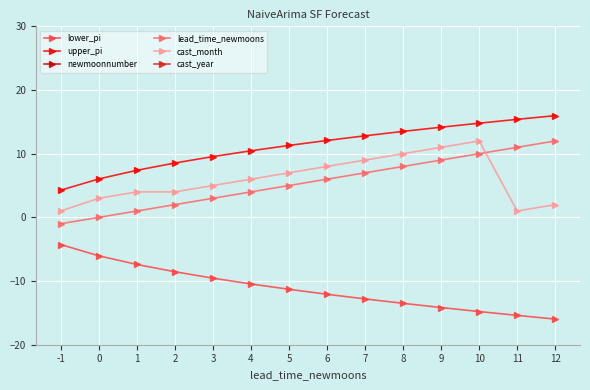

Is it true that lower_pi equals -11.3 at 5?

True